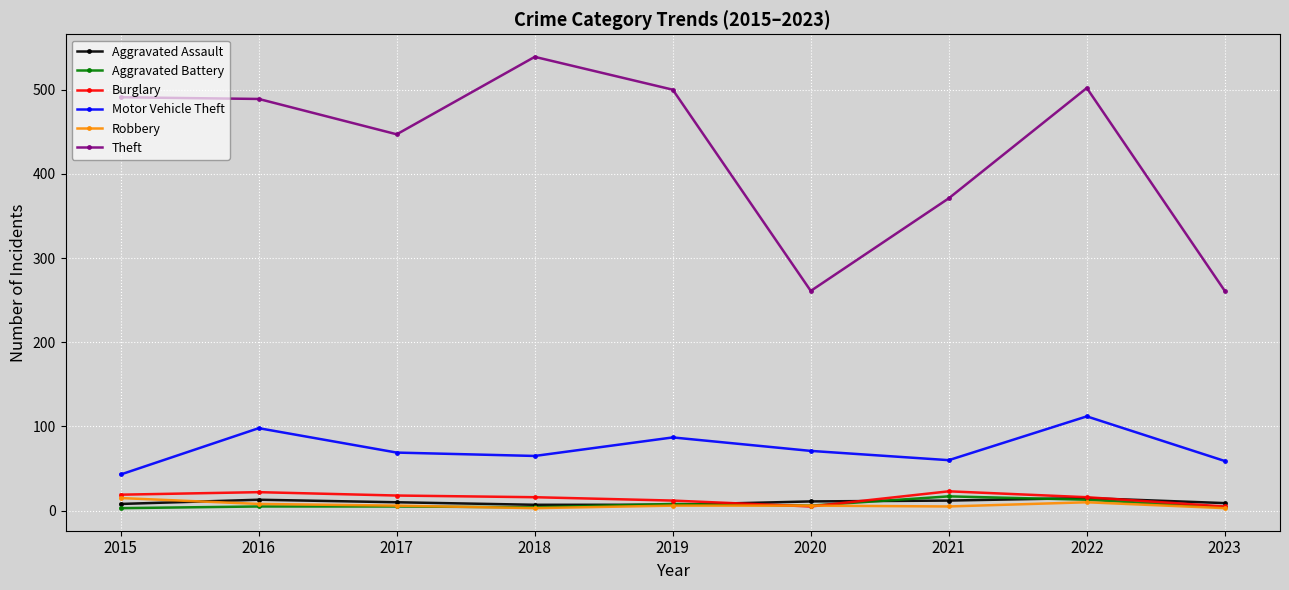

What are all the series names shown in the legend?

Aggravated Assault, Aggravated Battery, Burglary, Motor Vehicle Theft, Robbery, Theft